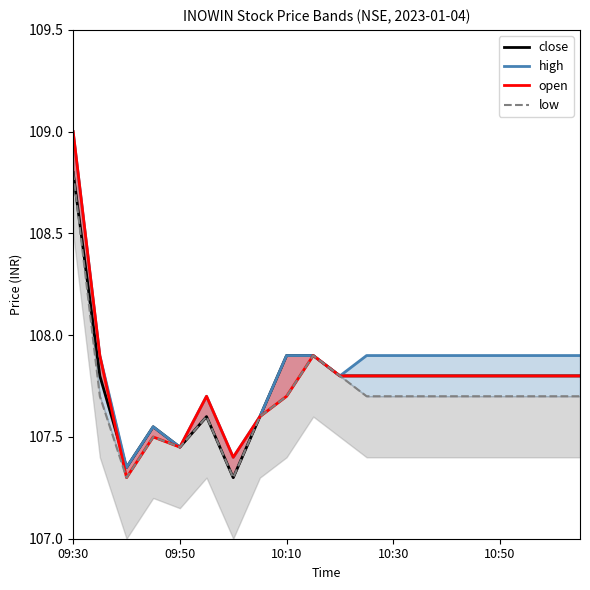

In open, how many points are lower than both neighbors (excluding endpoints)?

3